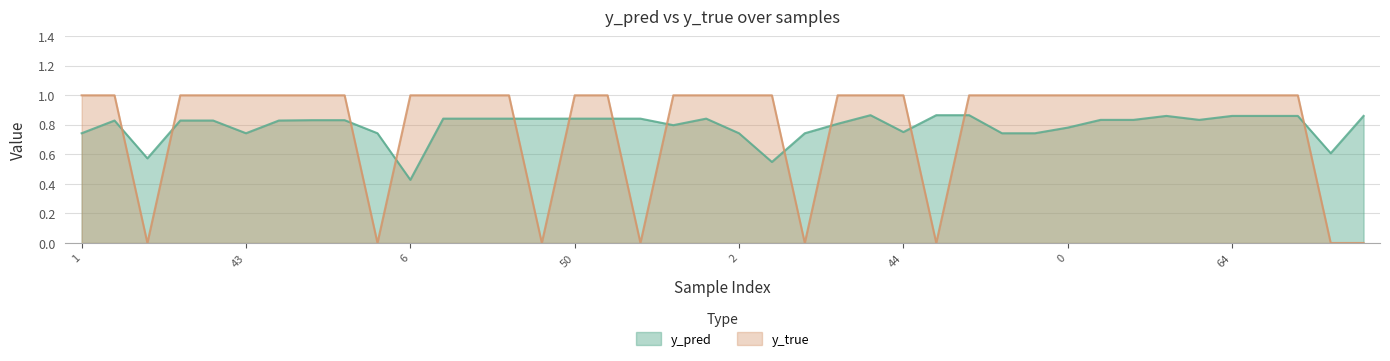

How many distinct data groups are displayed?

2